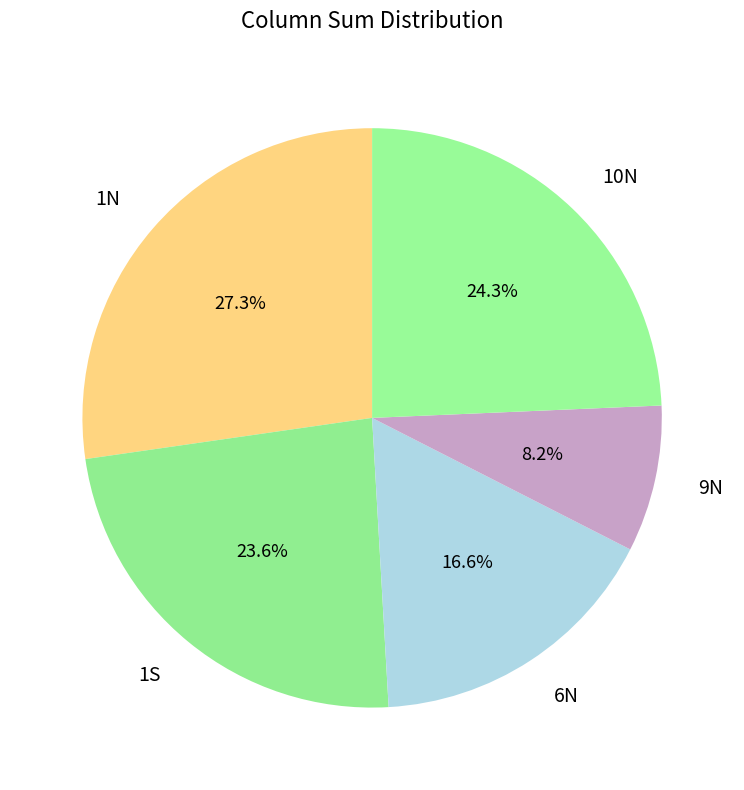

How many slices are in this pie chart?

5